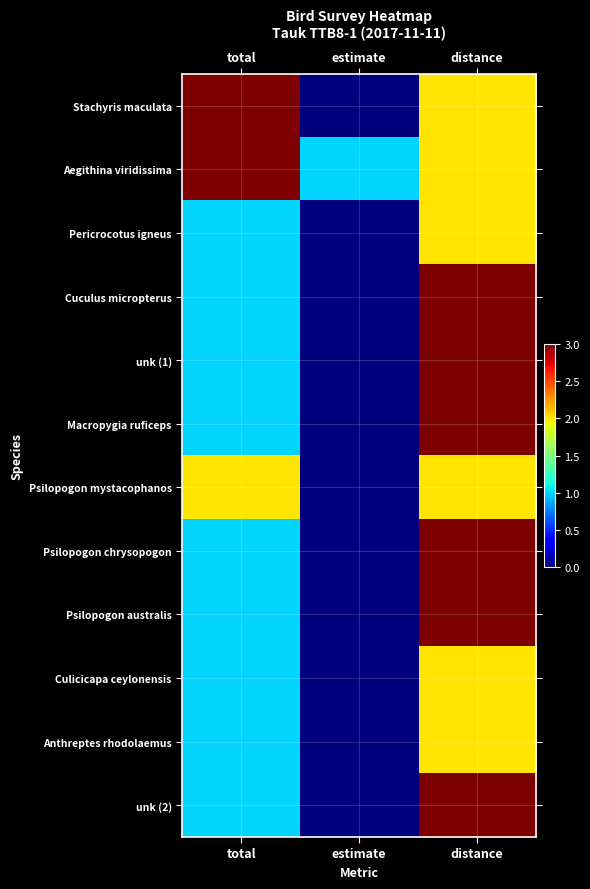

At how many categories does at least one series exceed 0?

3